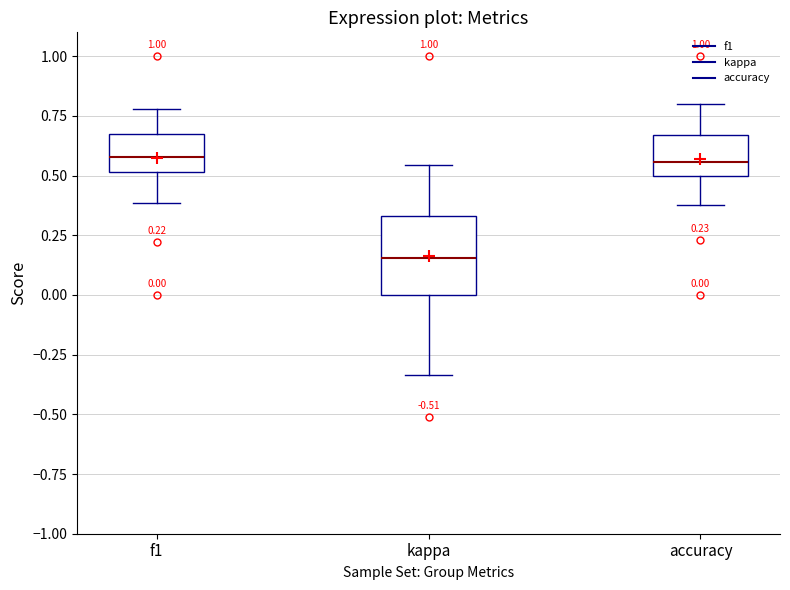

Which box is the tallest, from its lower edge to its upper edge?

kappa